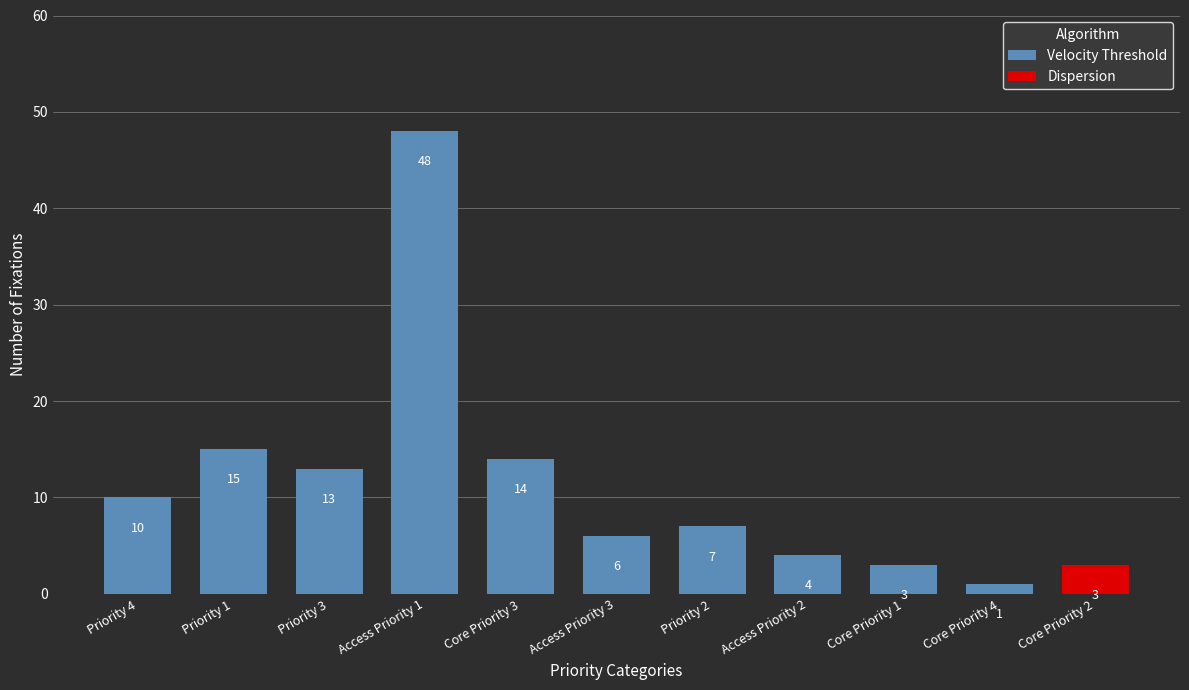

True or false: Velocity Threshold has a value of 13 at Priority 3.

True